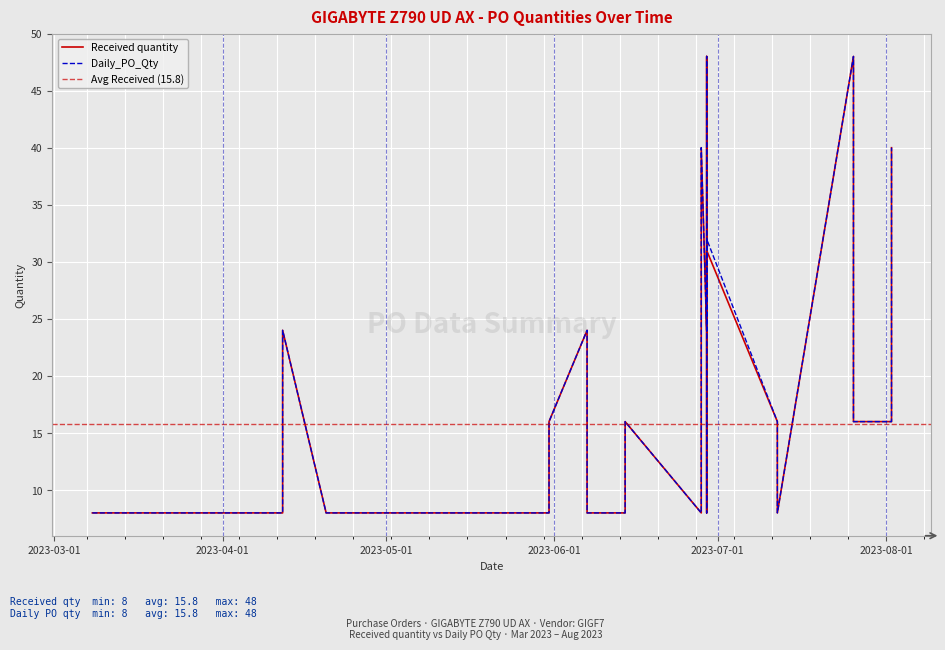

What is the label of the 40th point from the right?

2023-03-08